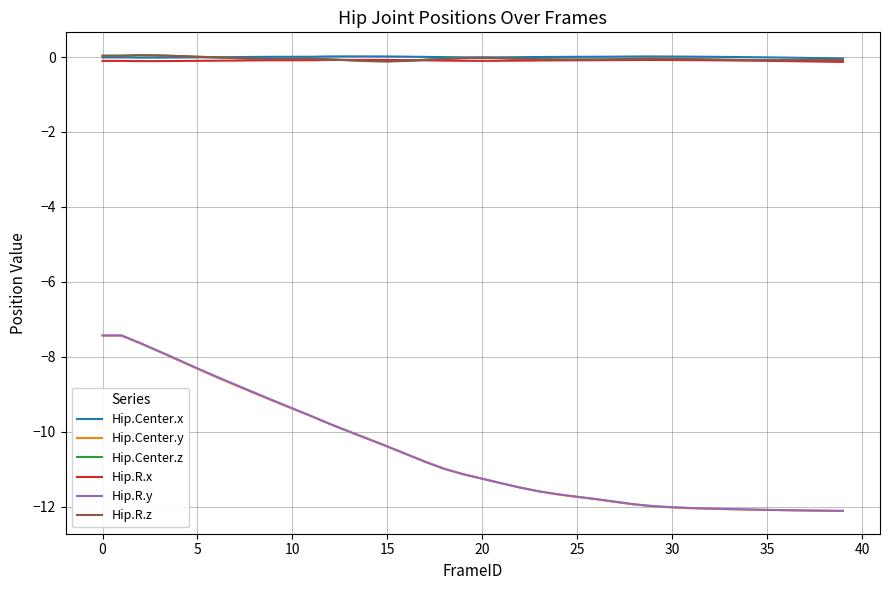

True or false: Hip.Center.z and Hip.R.y intersect in this chart.

False